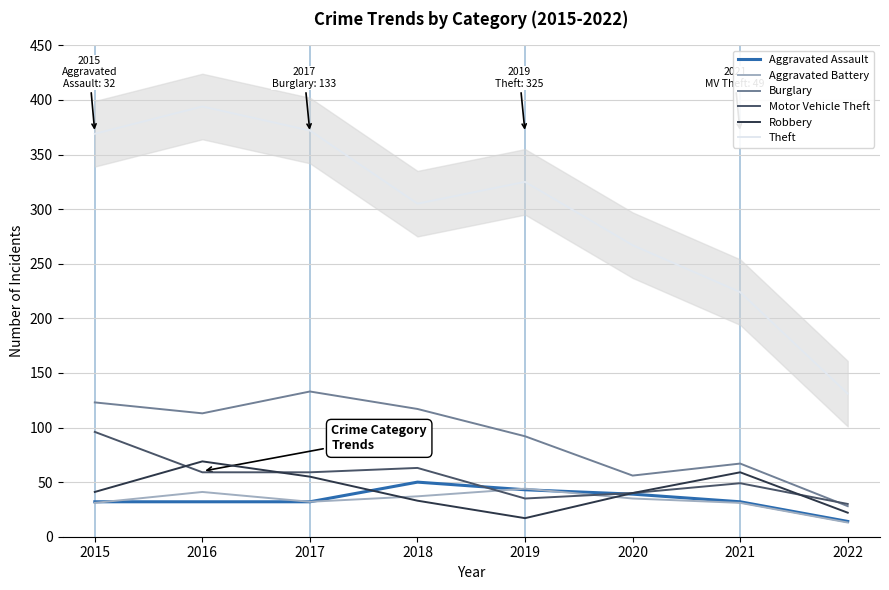

True or false: Robbery has more than 1 interior local peaks.

True